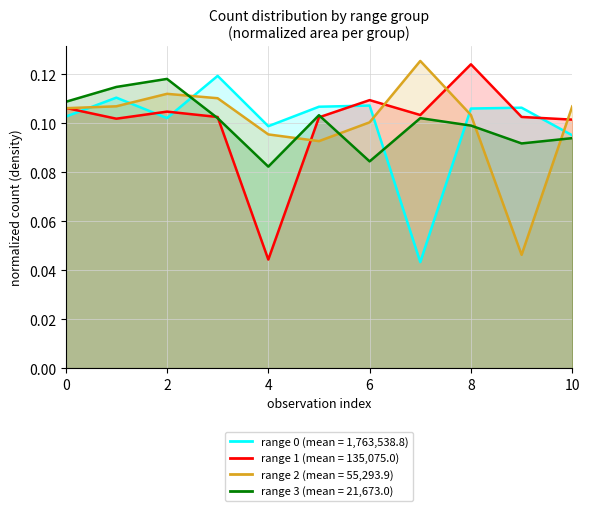

What are all the series names shown in the legend?

range 0, range 1, range 2, range 3